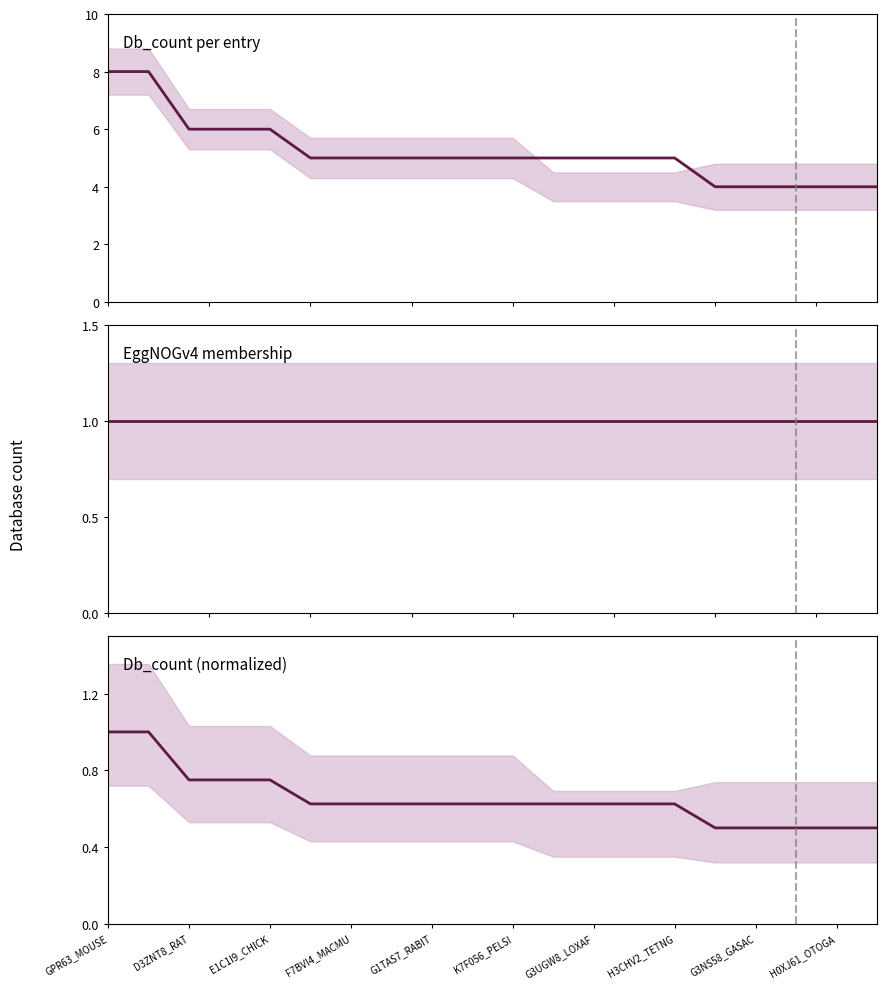

At which category is the sum across all series the highest?

GPR63_MOUSE